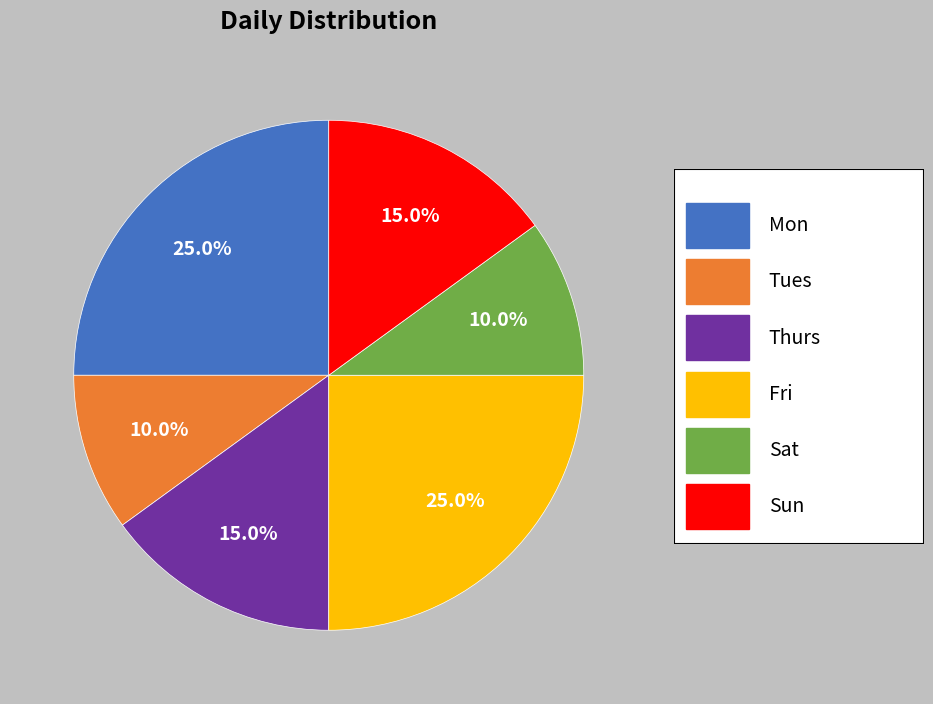

Is there any slice that represents more than half of the pie?

No